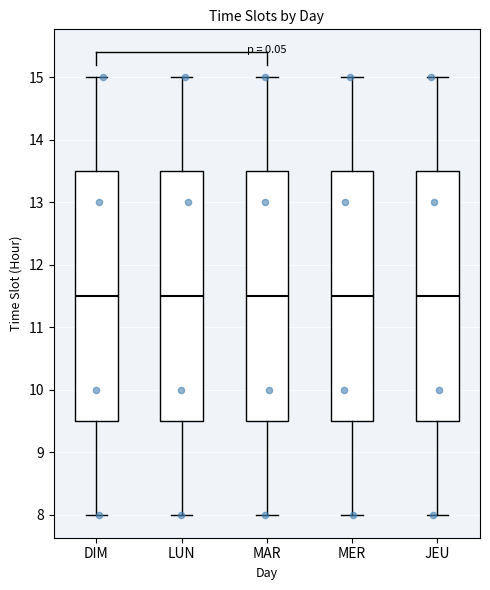

Reading left to right, transcribe this box plot: for each box, give where its median line is, the range the box spans, and where its two whiskers end, as read against the y-axis. The values are not printed on the chart, so give them approximately, as read against the axis.

DIM: median 11.5, box 9.5 to 13.5, whiskers 8.0 to 15.0
LUN: median 11.5, box 9.5 to 13.5, whiskers 8.0 to 15.0
MAR: median 11.5, box 9.5 to 13.5, whiskers 8.0 to 15.0
MER: median 11.5, box 9.5 to 13.5, whiskers 8.0 to 15.0
JEU: median 11.5, box 9.5 to 13.5, whiskers 8.0 to 15.0